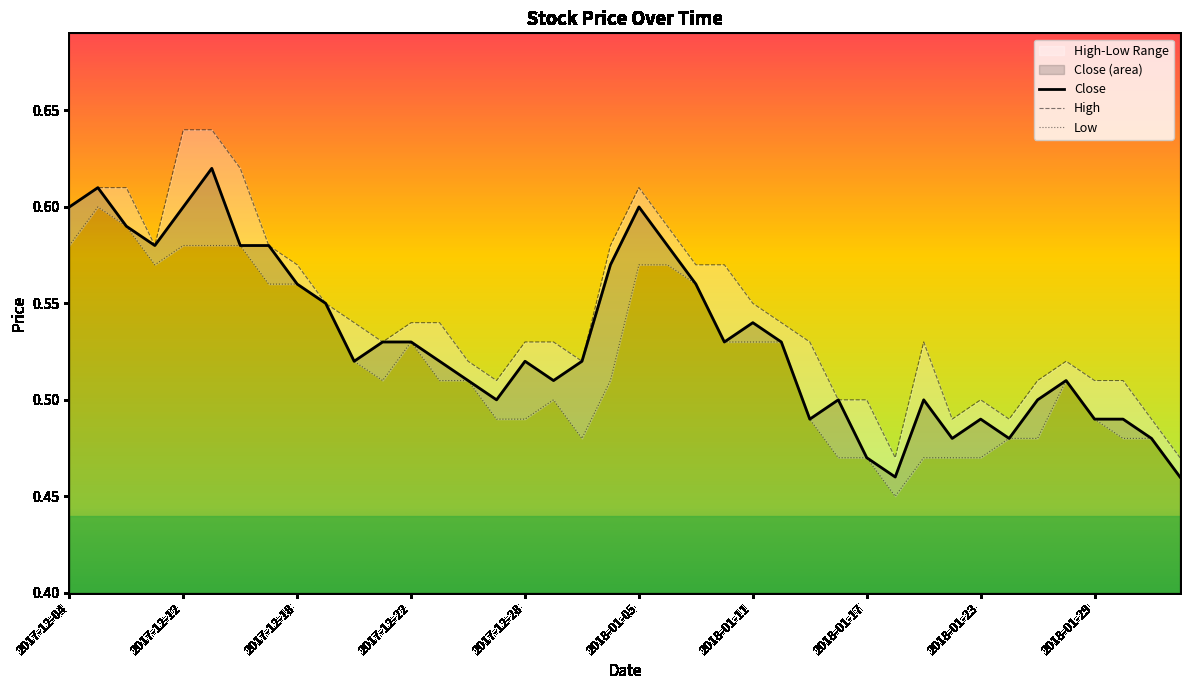

What position from the left is 2018-01-16?

28